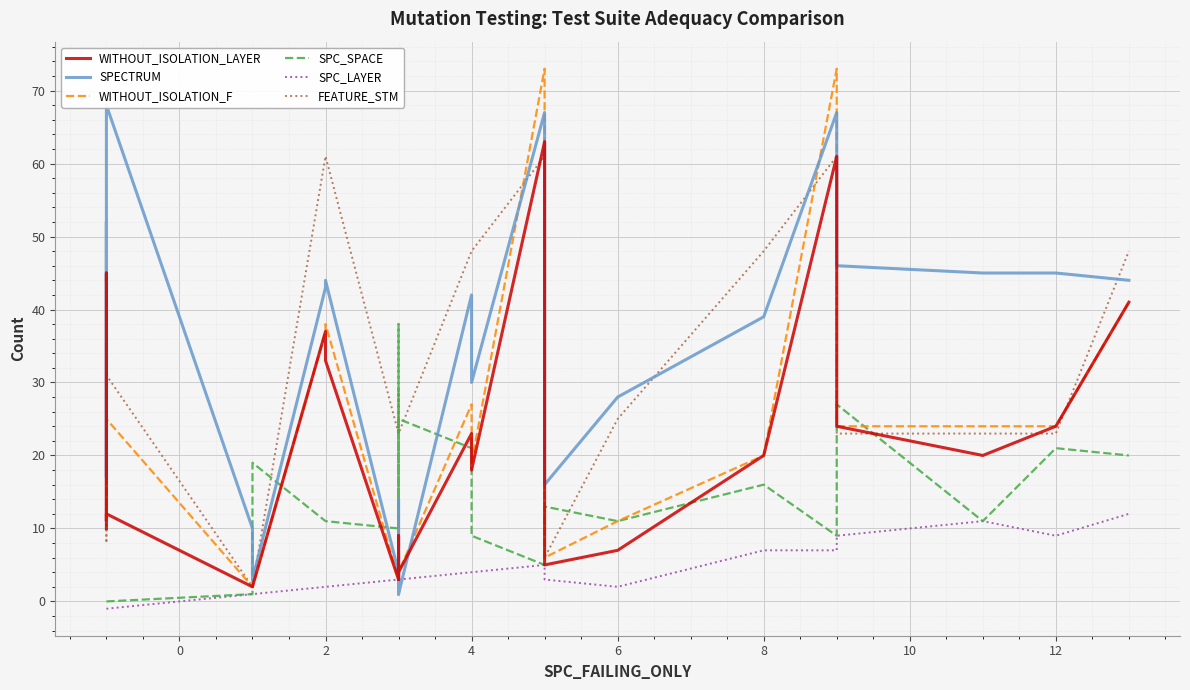

What is the minimum value for SPECTRUM?

1